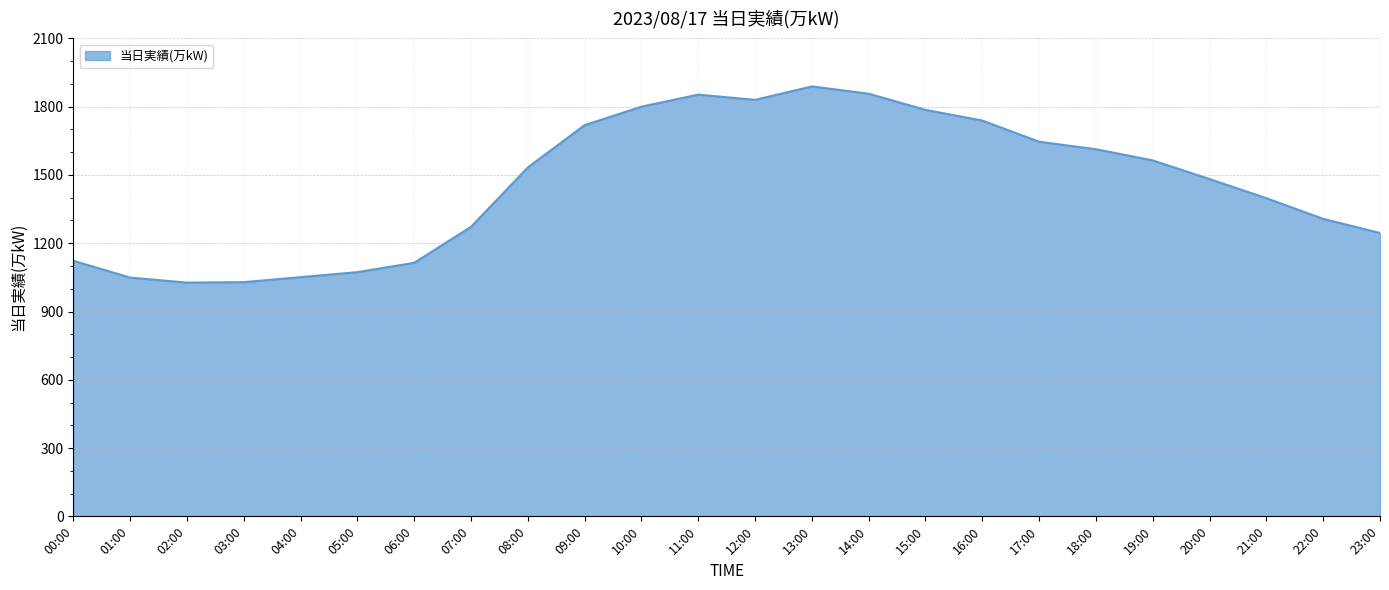

What is the approximate value at 03:00, to the nearest 50?

1050